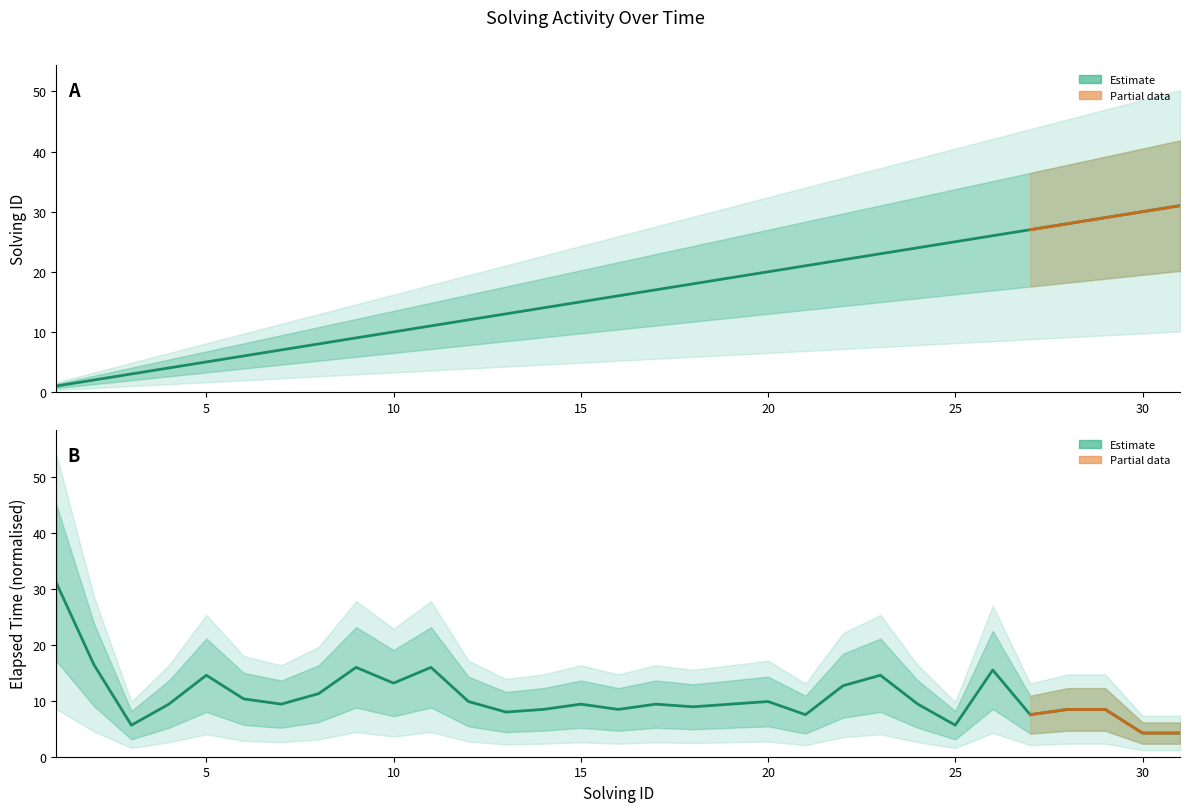

Is it true that solving_id equals 1.0 at 1?

True